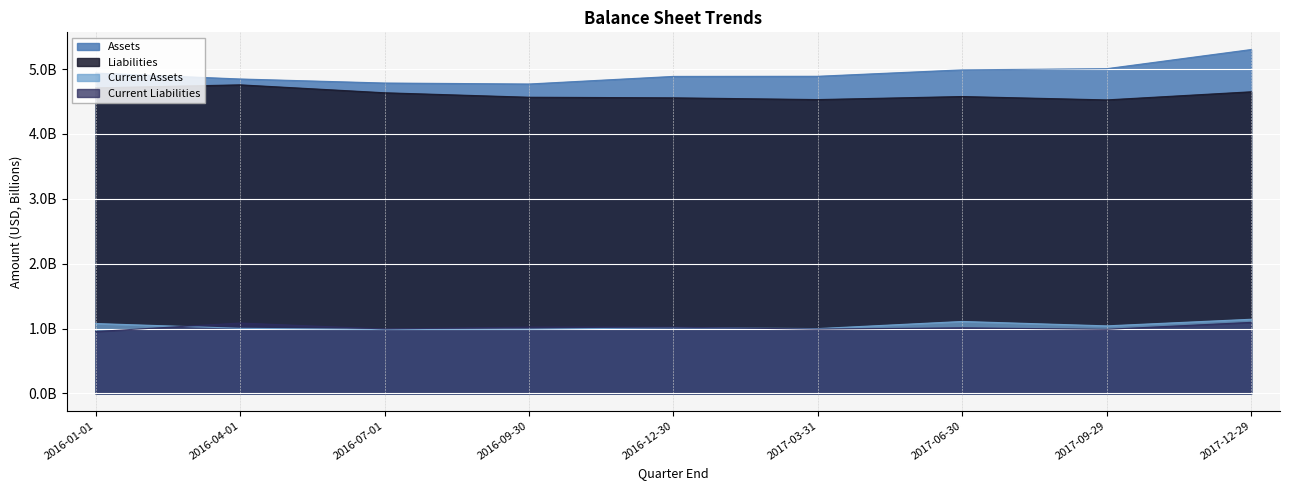

The Assets series shows 4.8 at 2016-09-30. True or false?

True